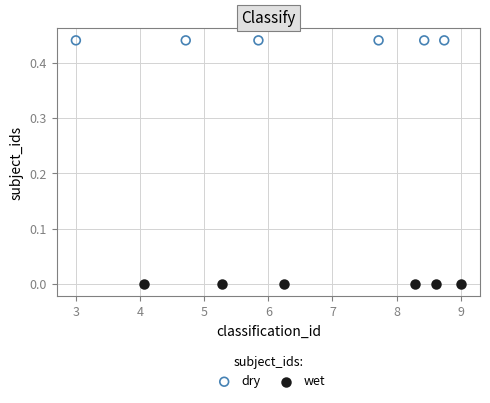

Which series reaches the minimum Y coordinate?

wet